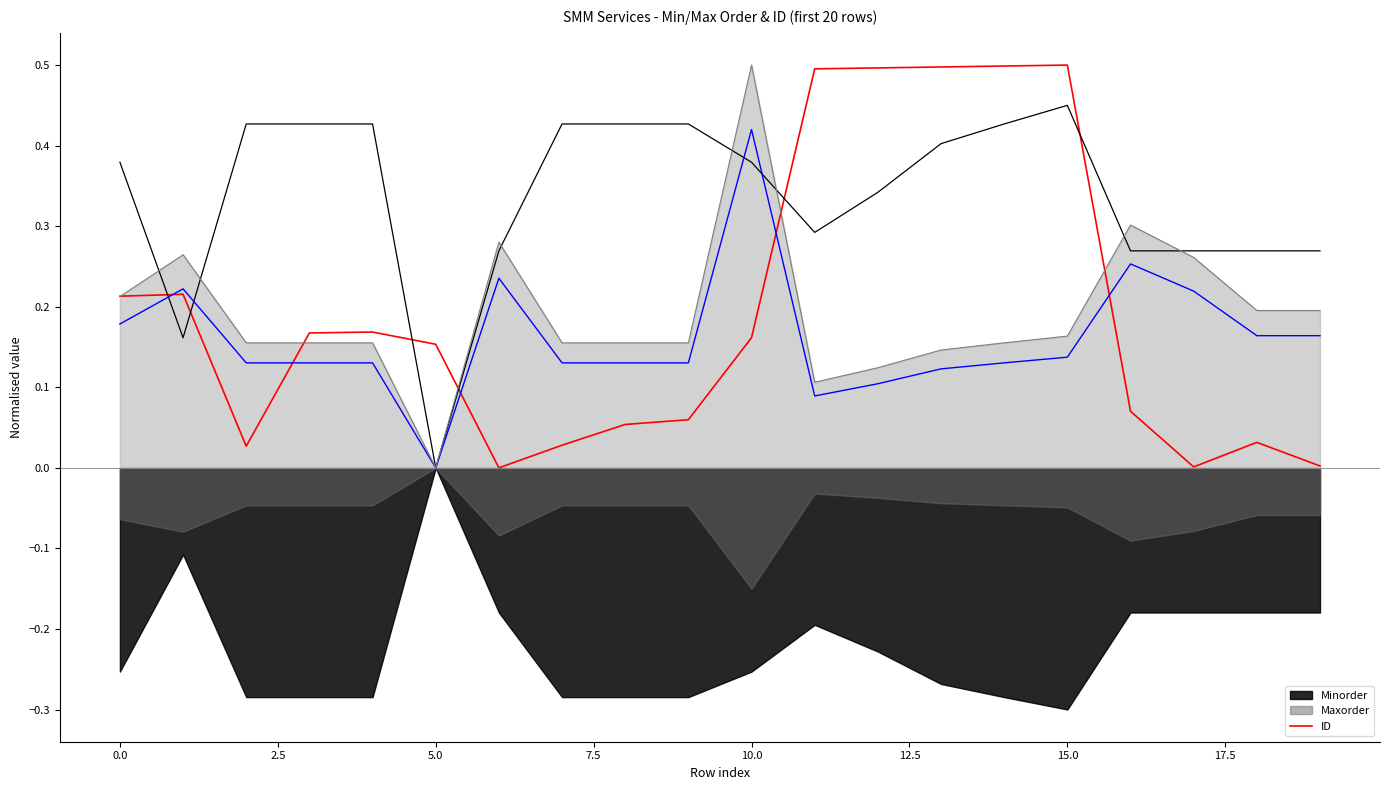

The chart shows a value of 0.5 at 11. True or false?

True